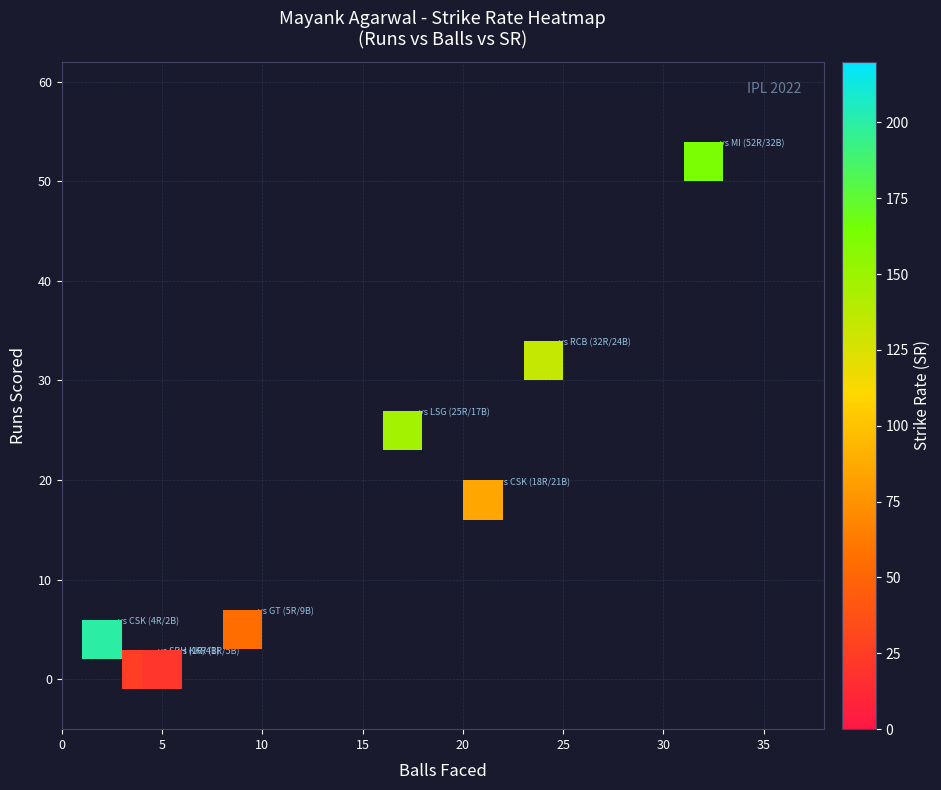

What is the range of Y values (max minus min)?

51